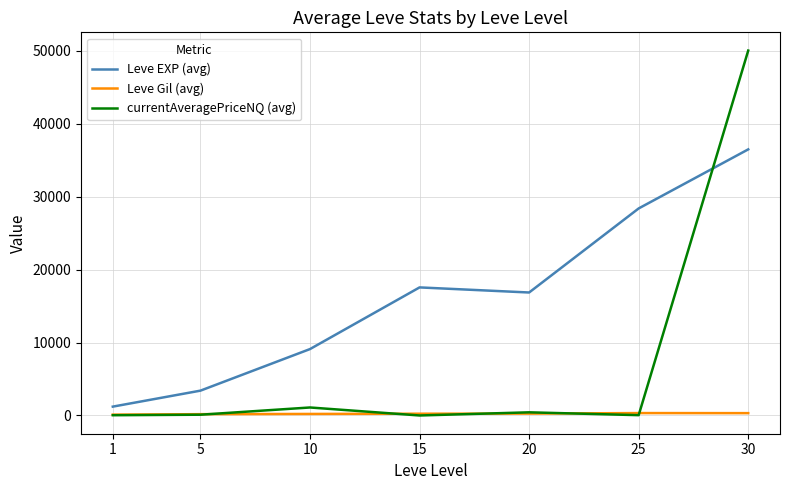

Is it true that Leve EXP (avg) equals 12295.5 at 10?

False